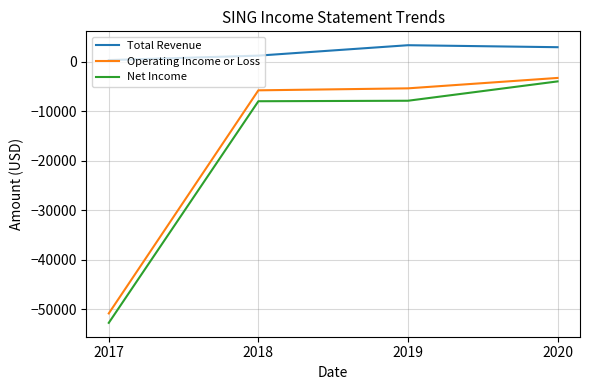

What is the difference between the Operating Income or Loss values at 2020 and 2017?

47500